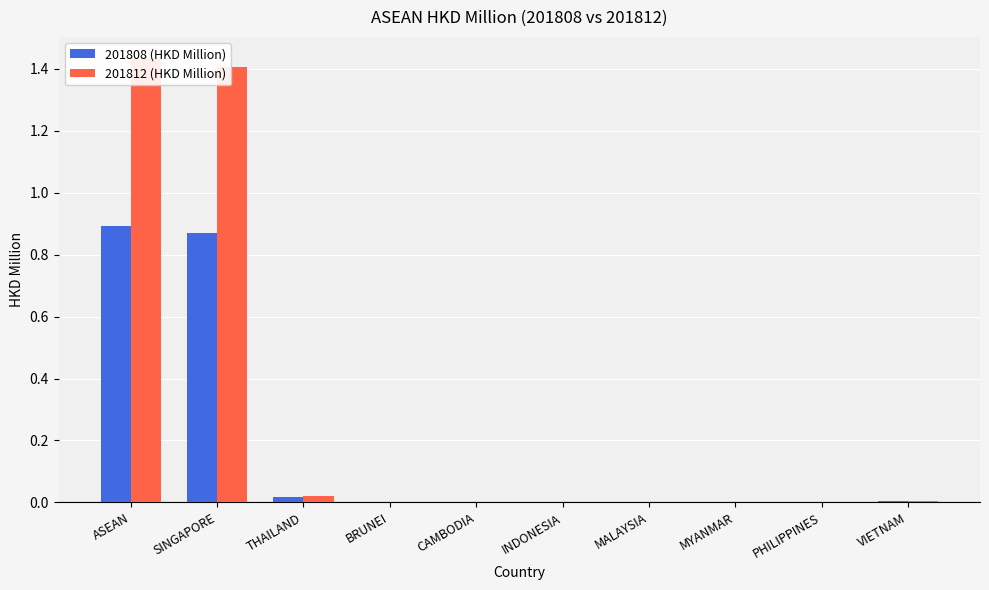

Count the number of categories in the chart.

10